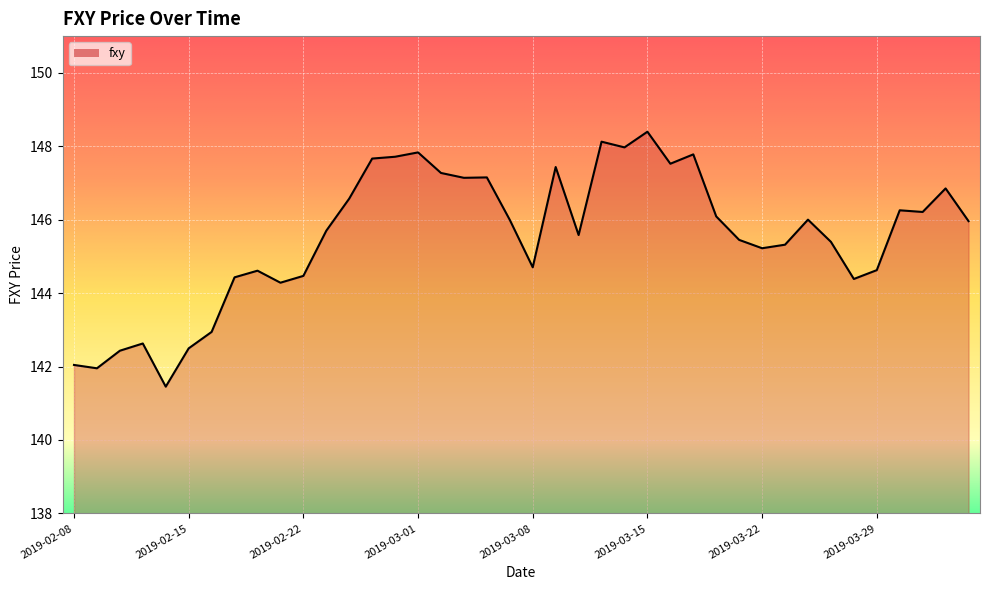

What is the difference between the maximum and minimum values?

6.9